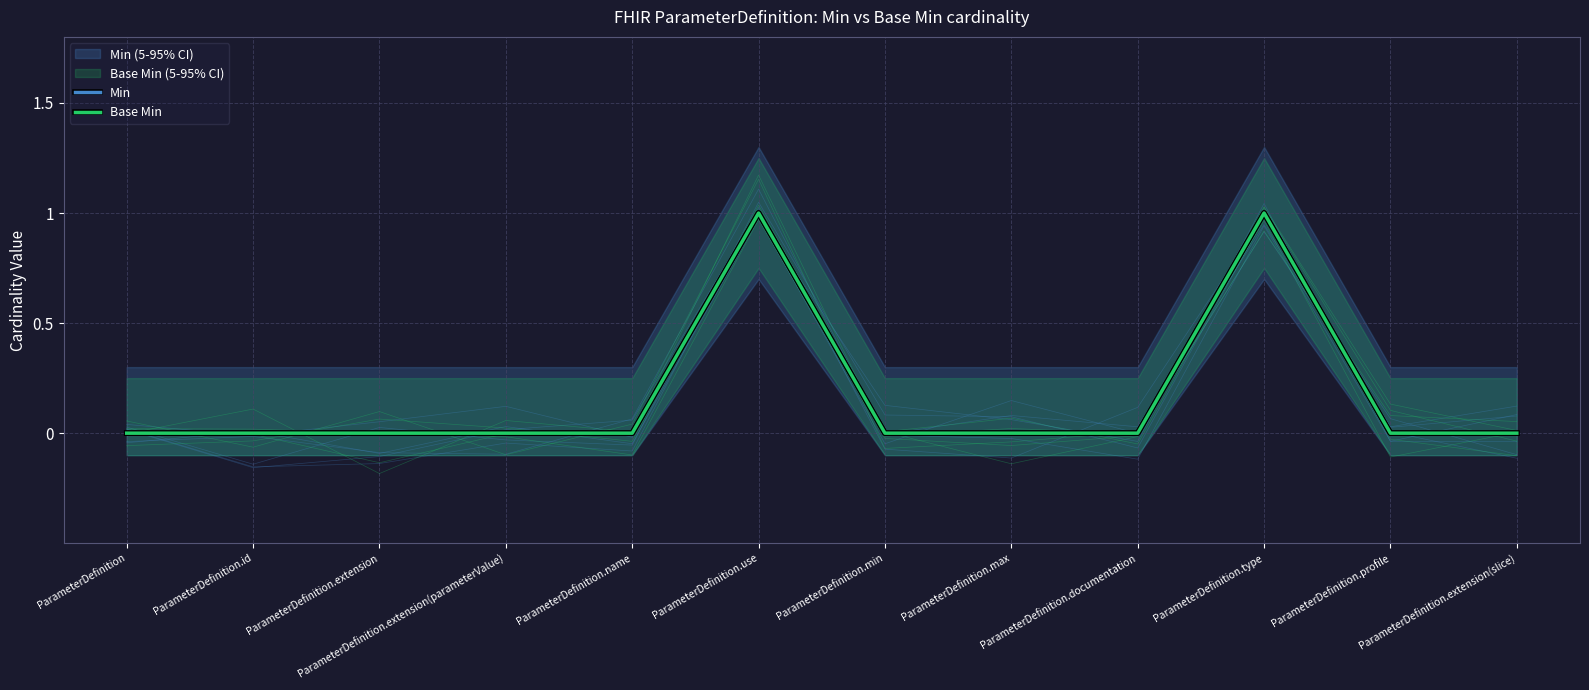

Reading left to right, list all the values displayed in this chart.

Min: 0	0	0	0	0	1	0	0	0	1	0	0
Base Min: 0	0	0	0	0	1	0	0	0	1	0	0